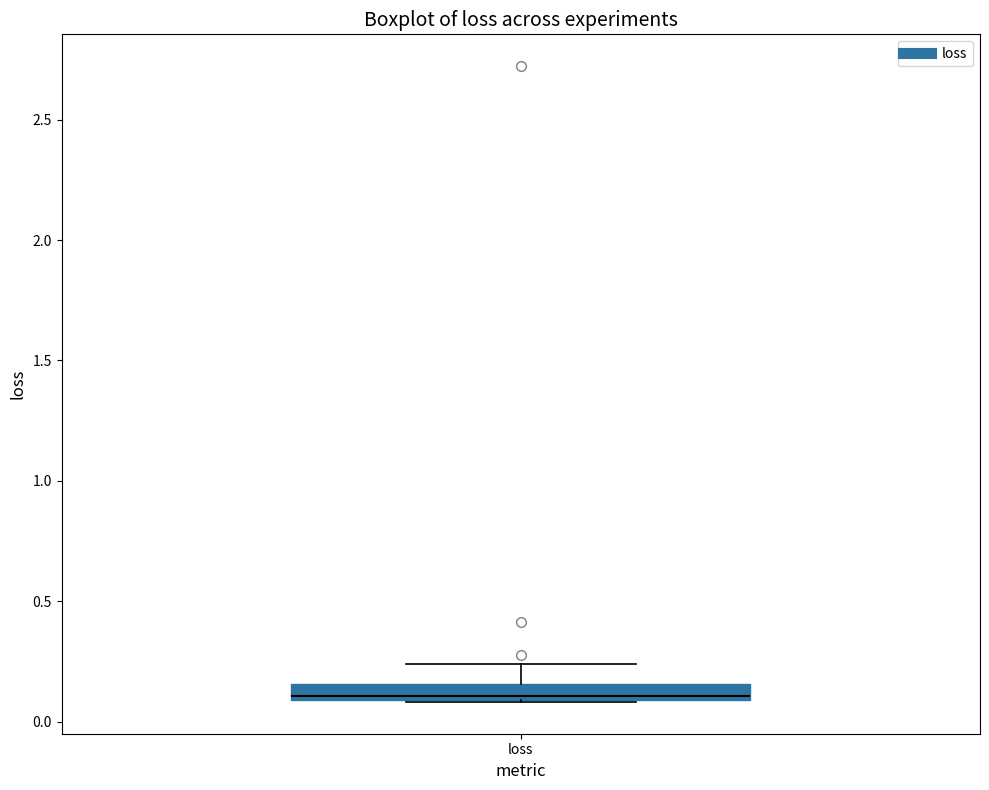

Where does the upper whisker of the box for loss end on the y-axis? The values are not printed on the chart, so give them approximately, as read against the axis.

0.25